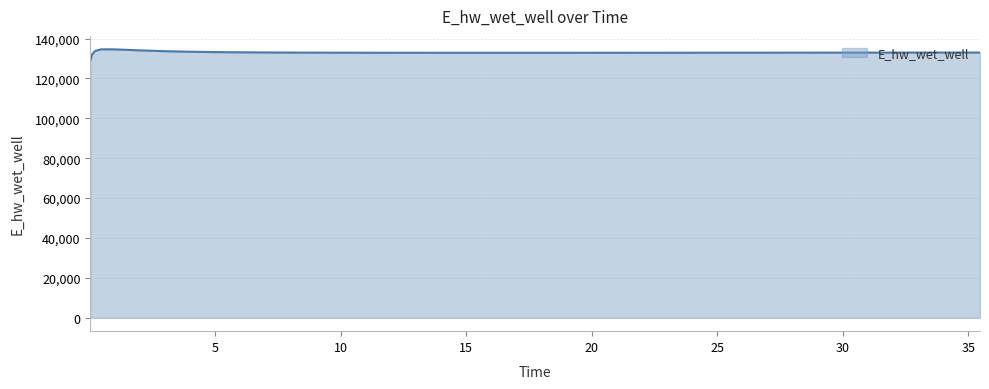

What is the difference between the maximum and minimum values?

5557.6